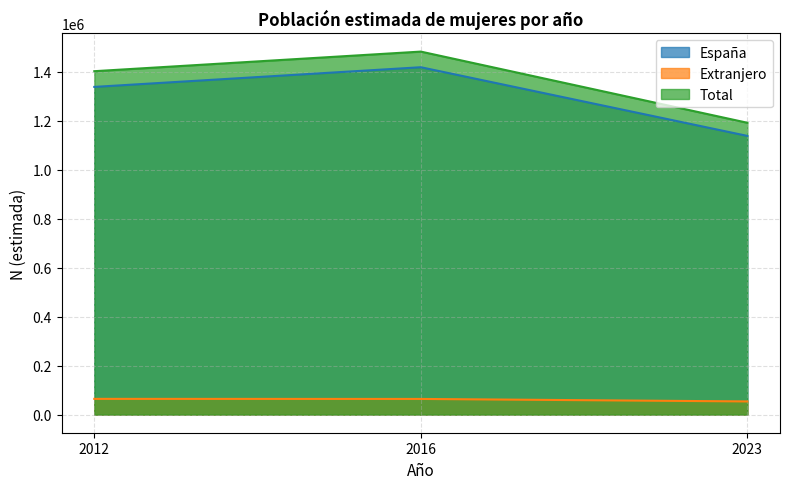

Reading right to left, transcribe all the data shown in this chart.

España: 1137450	1417752	1337453
Extranjero: 53633	63829	64123
Total: 1191083	1481582	1401576